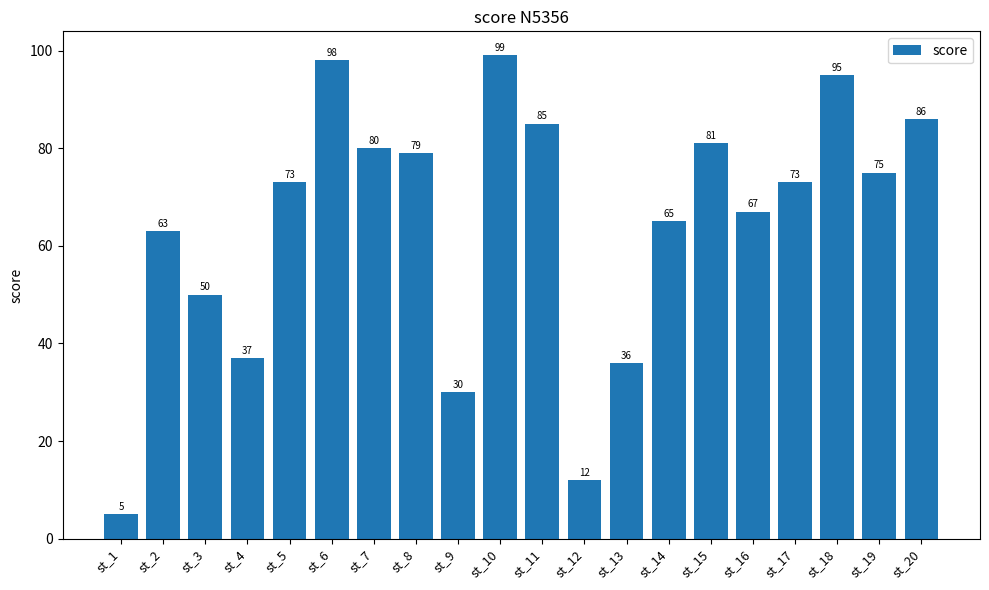

What is the ratio of the value at st_11 to the value at st_15?

1.0